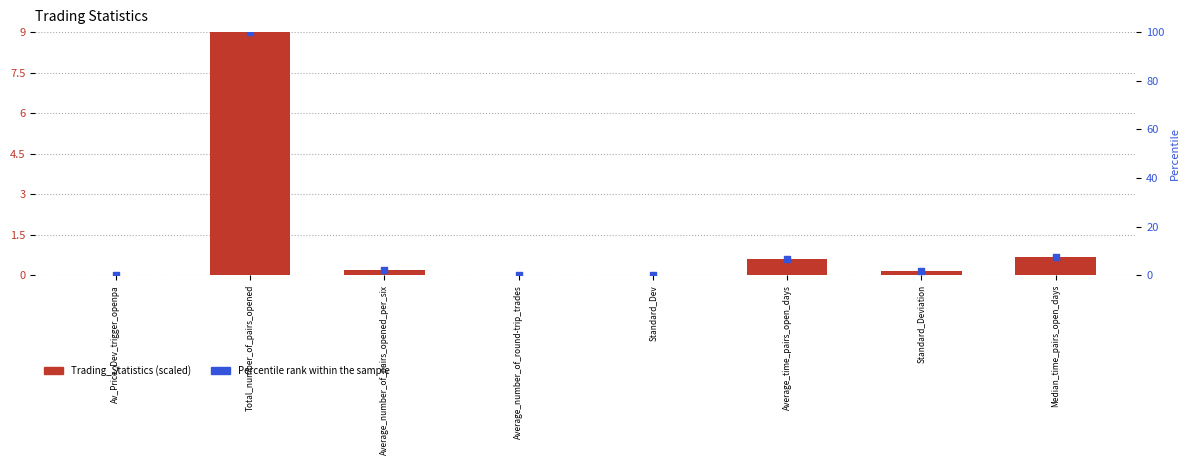

Is the value of Trading_Statistics at Standard_Dev greater than the value of Percentile rank within sample at Standard_Deviation?

No